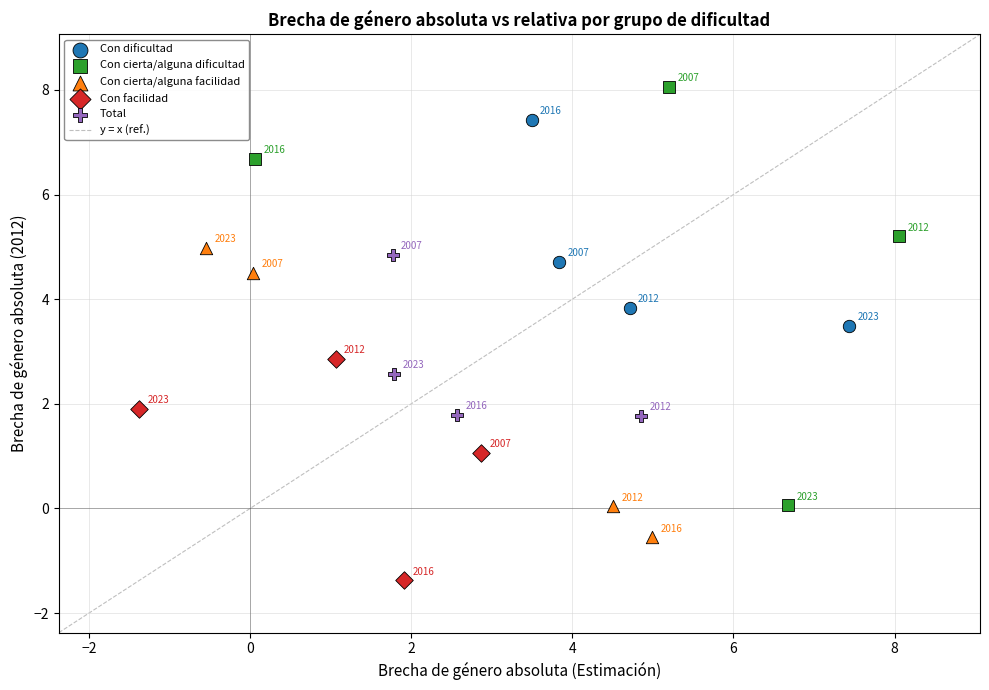

Which series has the largest Y range (max minus min)?

Con cierta/alguna dificultad